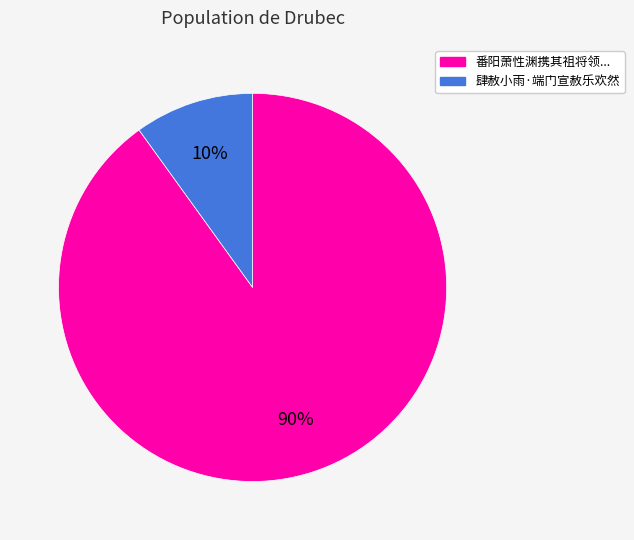

Is there a majority slice in this chart?

Yes